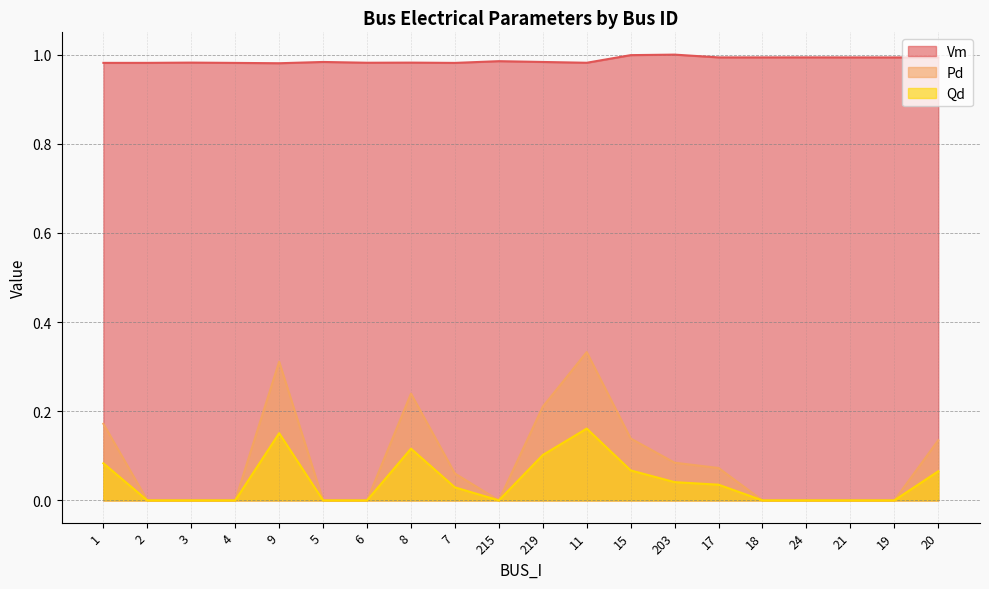

Reading left to right, what are all the values shown in this chart?

Vm: 1.0	1.0	1.0	1.0	1.0	1.0	1.0	1.0	1.0	1.0	1.0	1.0	1.0	1.0	1.0	1.0	1.0	1.0	1.0	1.0
Pd: 0.2	0.0	0.0	0.0	0.3	0.0	0.0	0.2	0.1	0.0	0.2	0.3	0.1	0.1	0.1	0.0	0.0	0.0	0.0	0.1
Qd: 0.1	0.0	0.0	0.0	0.2	0.0	0.0	0.1	0.0	0.0	0.1	0.2	0.1	0.0	0.0	0.0	0.0	0.0	0.0	0.1